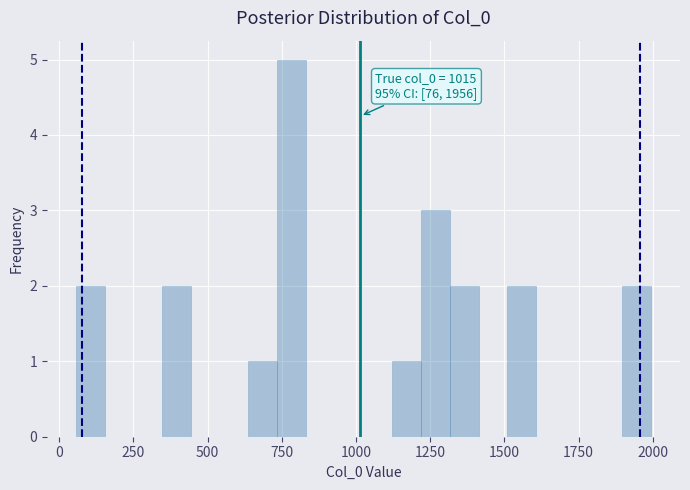

Around what value on the x-axis is the tallest bar? Give the approximate position of its centre, as read against the axis.

800